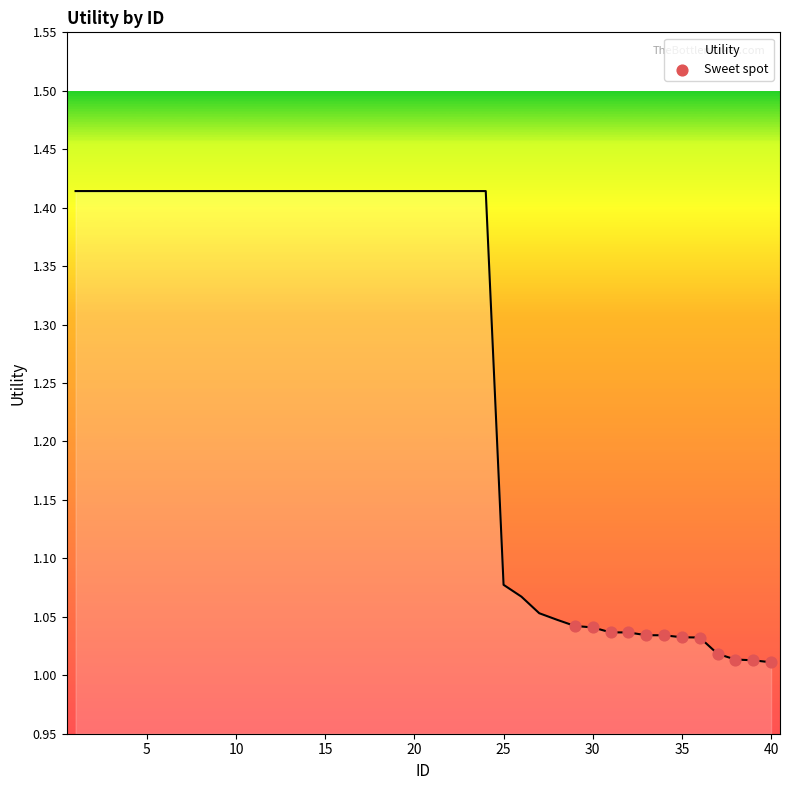

What is the difference between the maximum and minimum values?

0.4